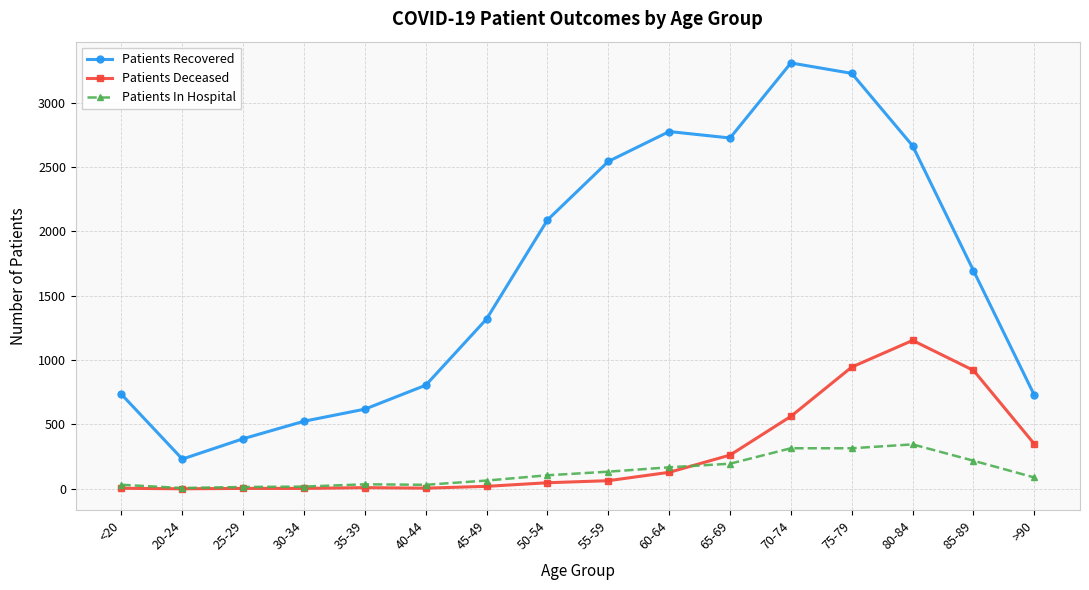

What are all the series names shown in the legend?

Patients Recovered, Patients Deceased, Patients In Hospital